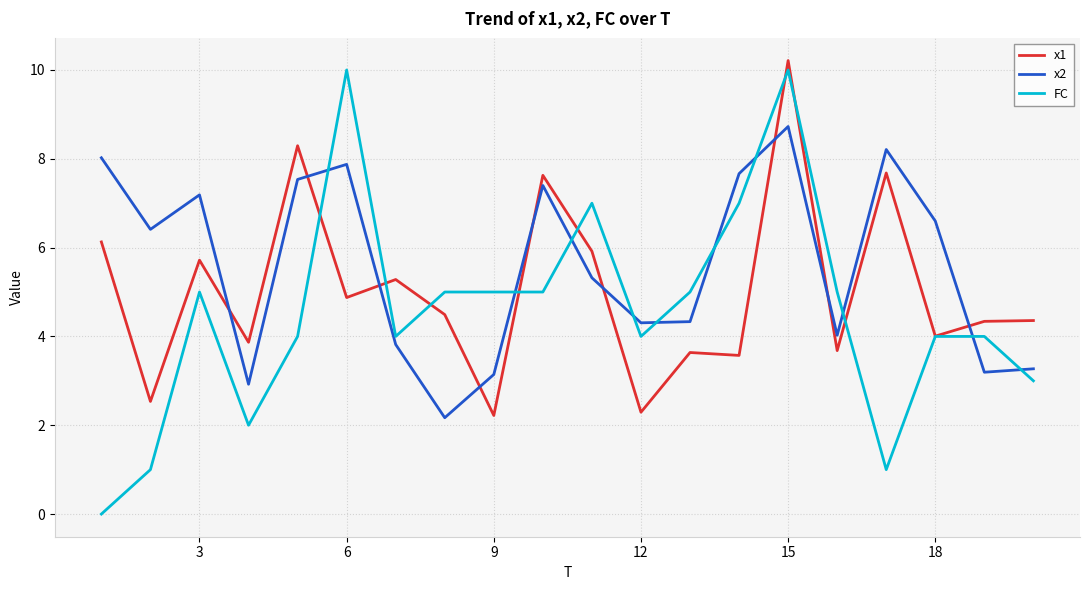

Which series has the largest total across all categories?

x2